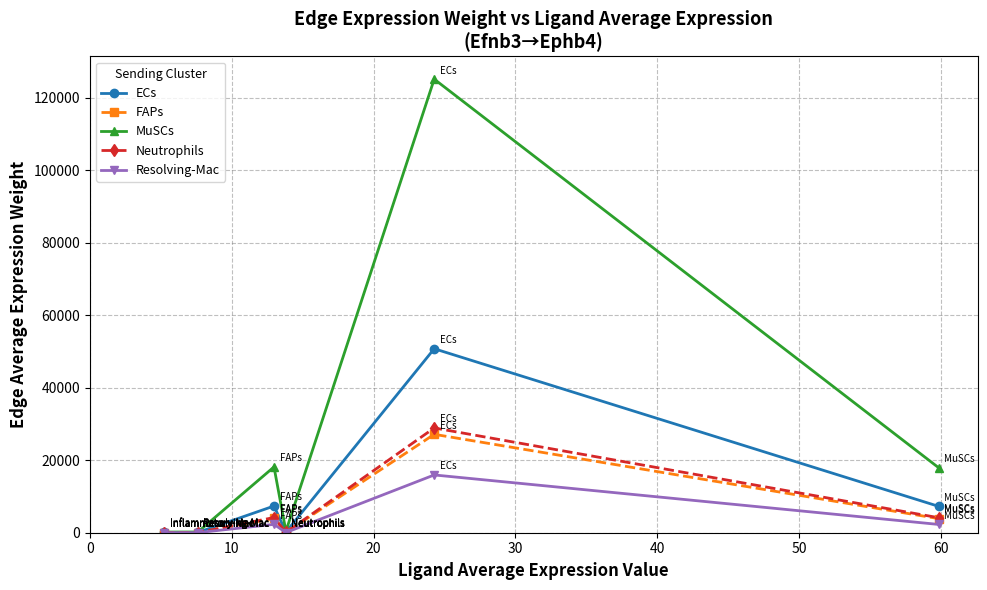

How many interior local peaks does the ECs series have?

2